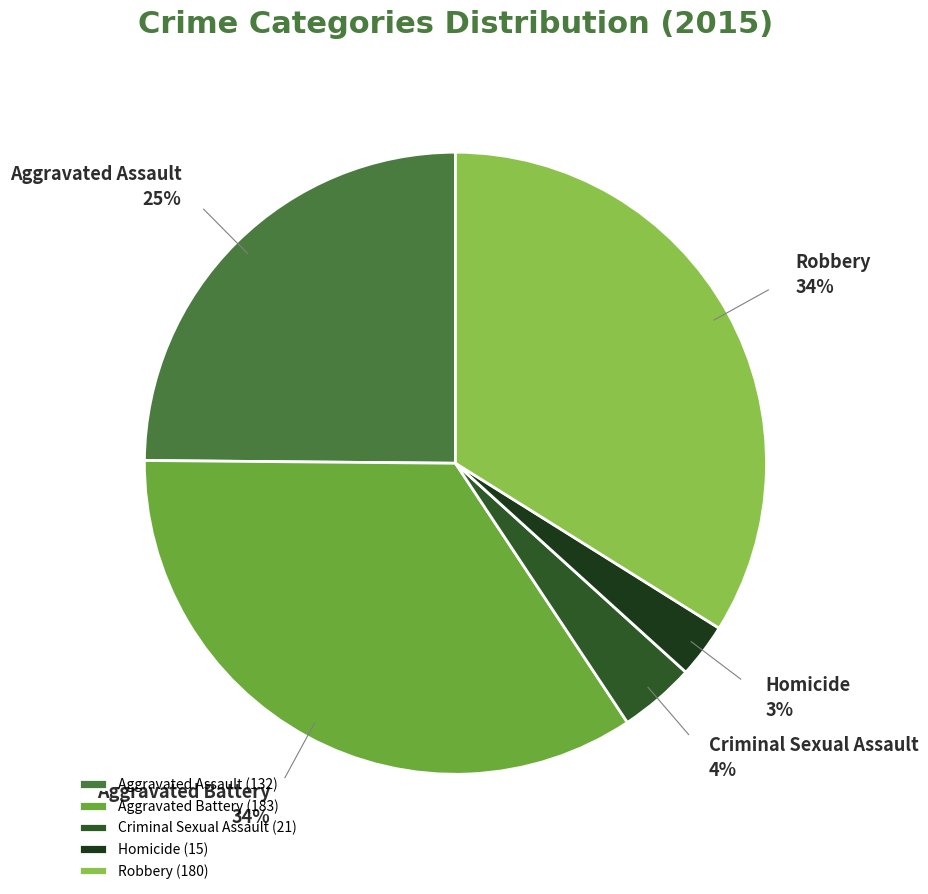

True or false: Aggravated Battery accounts for 20% of the total.

False